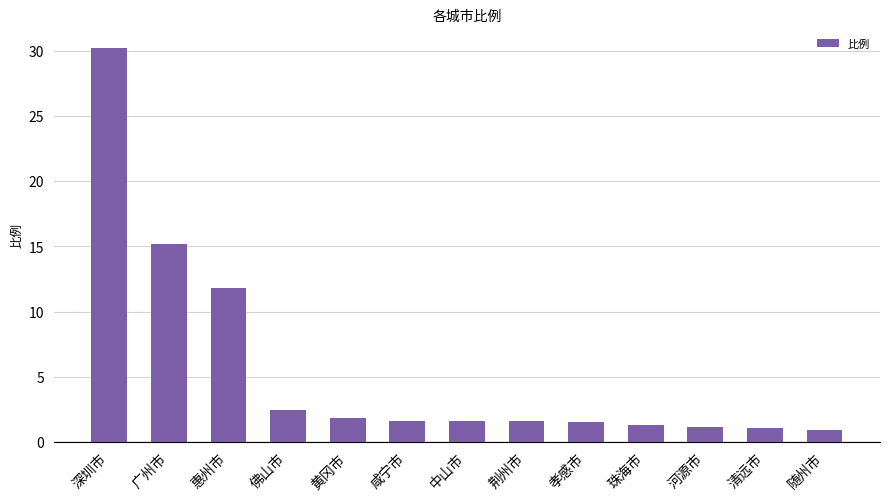

Approximately how many times larger is the value at 佛山市 compared to 惠州市?

0.2